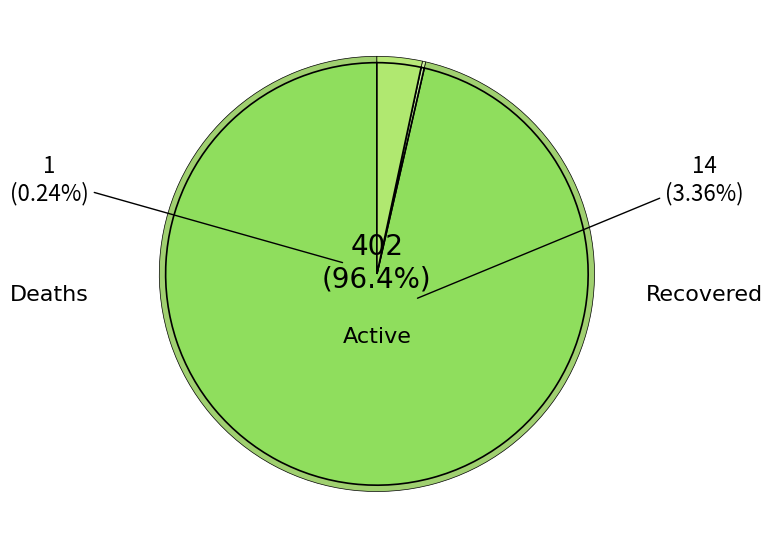

To the nearest percent, what is the difference between the largest and smallest slice percentages?

96%